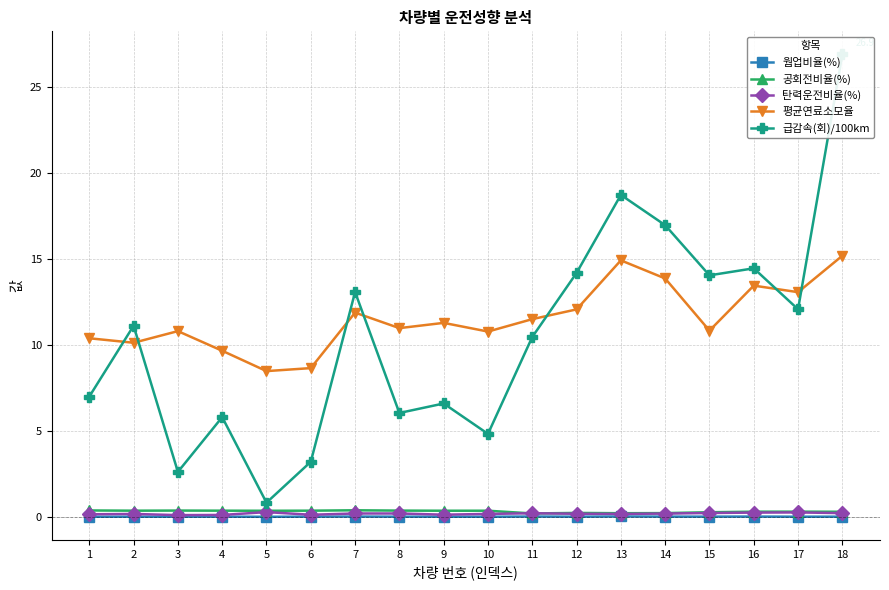

Which series changed the most between 3 and 6?

평균연료소모율